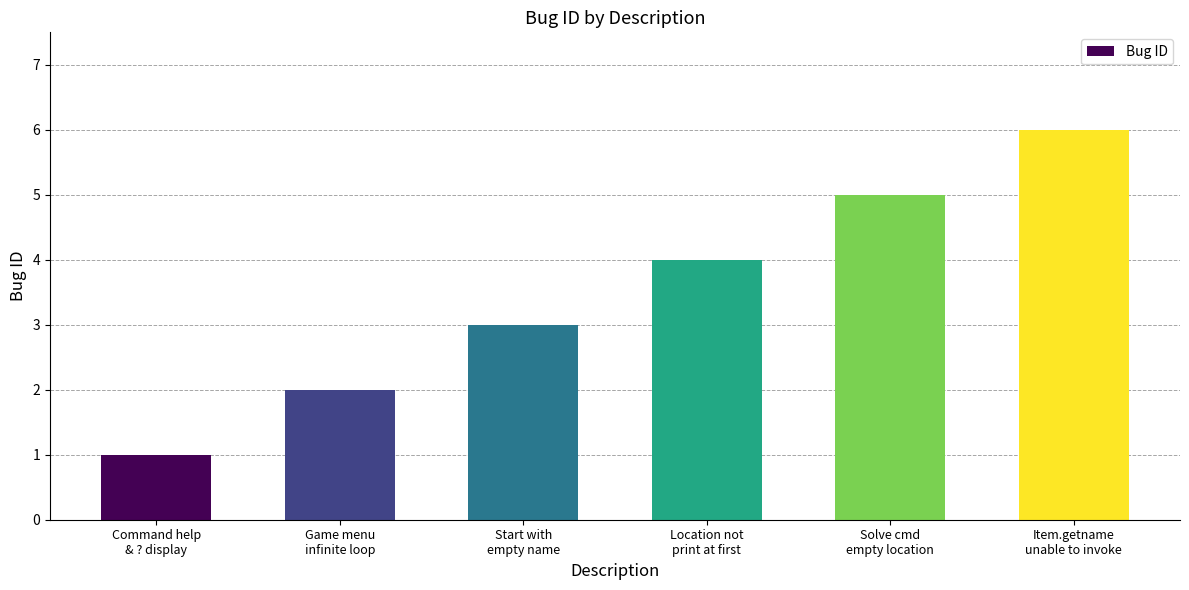

Reading right to left, extract all data points from this chart.

Item.getname
unable to invoke=6	Solve cmd
empty location=5	Location not
print at first=4	Start with
empty name=3	Game menu
infinite loop=2	Command help
& ? display=1